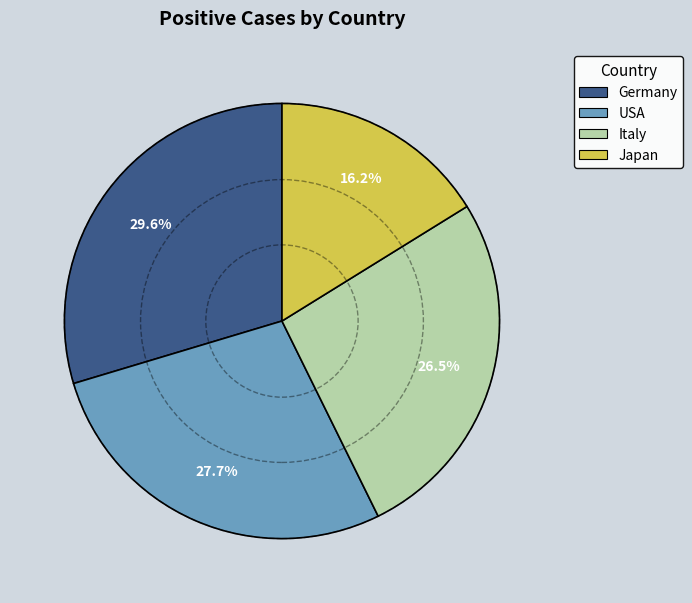

Which has a higher value, Italy or Germany?

Germany